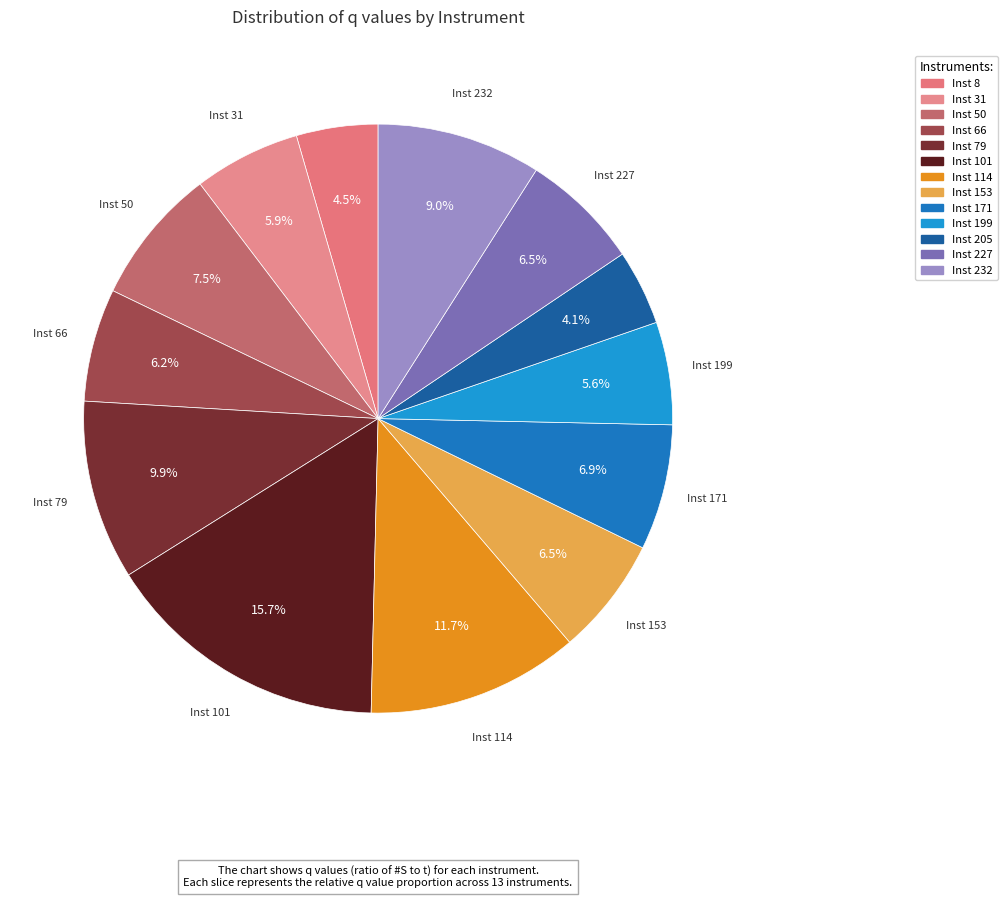

Count the number of slices in the pie.

13